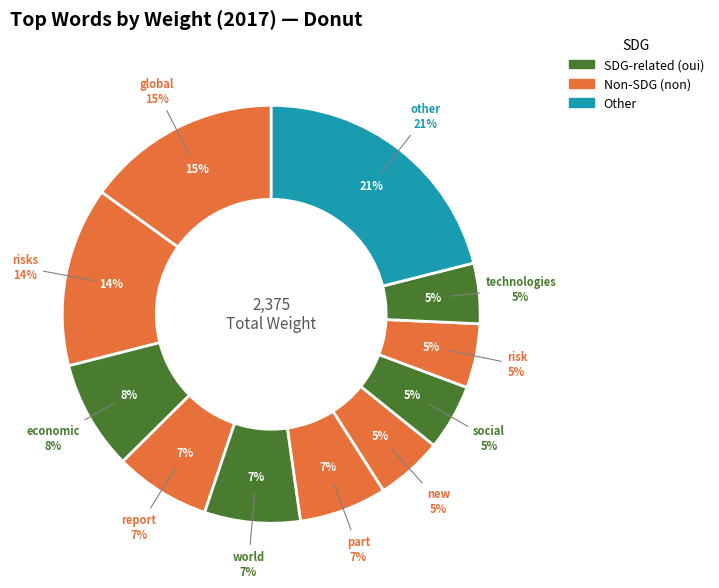

Rank the categories by value from lowest to highest.

technologies, risk, social, new, part, report, world, economic, risks, global, other